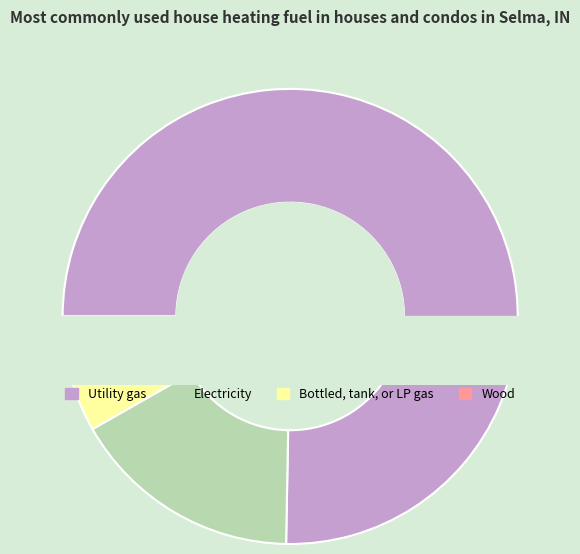

The 23 slice represents 12% of the pie. True or false?

True